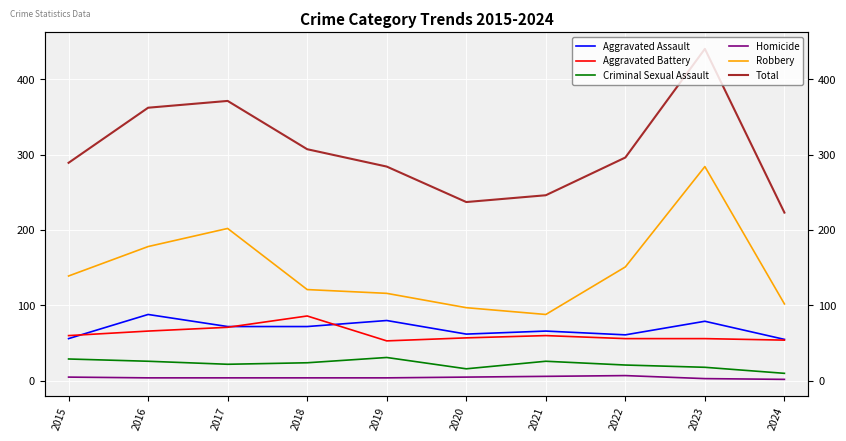

What is the difference between the Aggravated Battery values at 2016 and 2022?

10